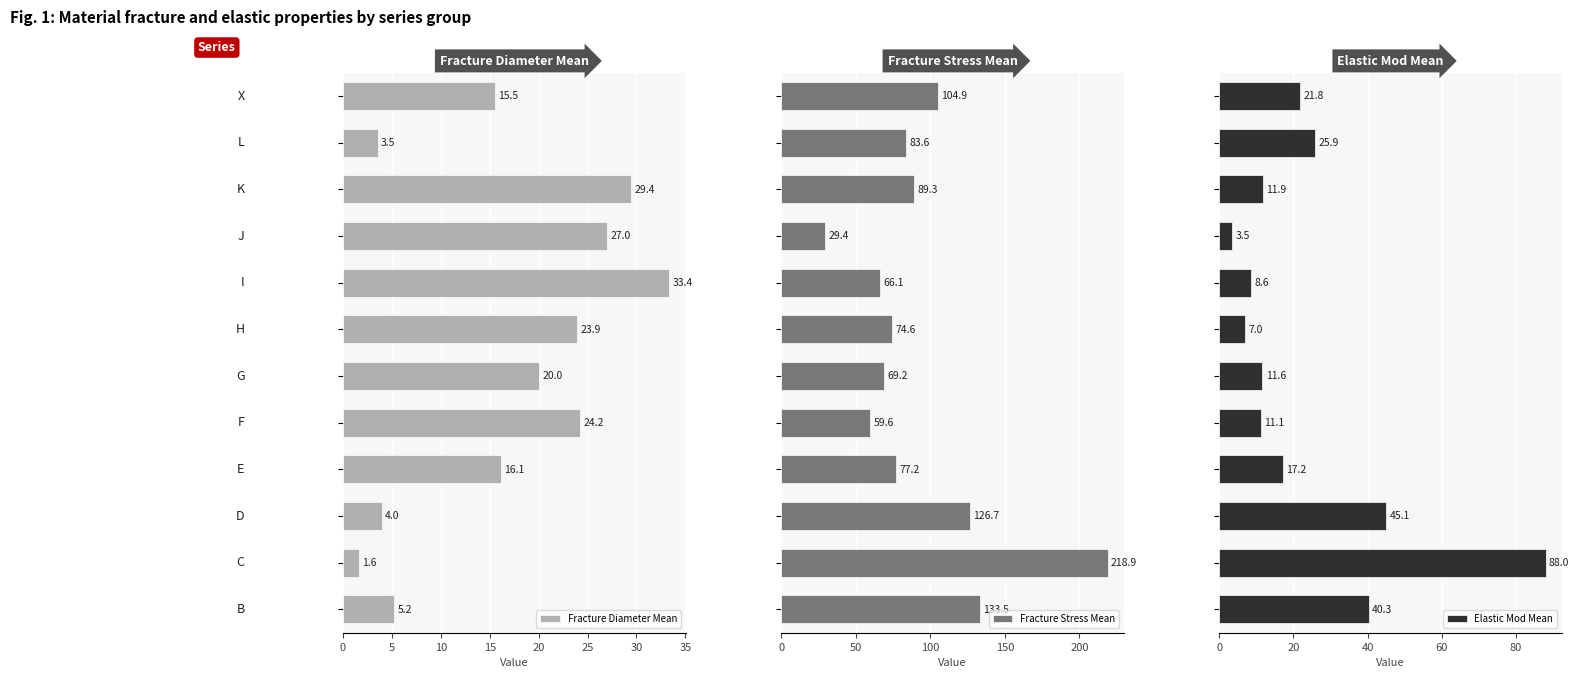

Reading right to left, transcribe all the data shown in this chart.

Fracture Diameter Mean: 15.5	3.5	29.4	27.0	33.4	23.9	20.0	24.2	16.1	4.0	1.6	5.2
Fracture Stress Mean: 104.9	83.6	89.3	29.4	66.1	74.6	69.2	59.6	77.2	126.7	218.9	133.5
Elastic Mod Mean: 21.8	25.9	11.9	3.5	8.6	7.0	11.6	11.1	17.2	45.1	88.0	40.3